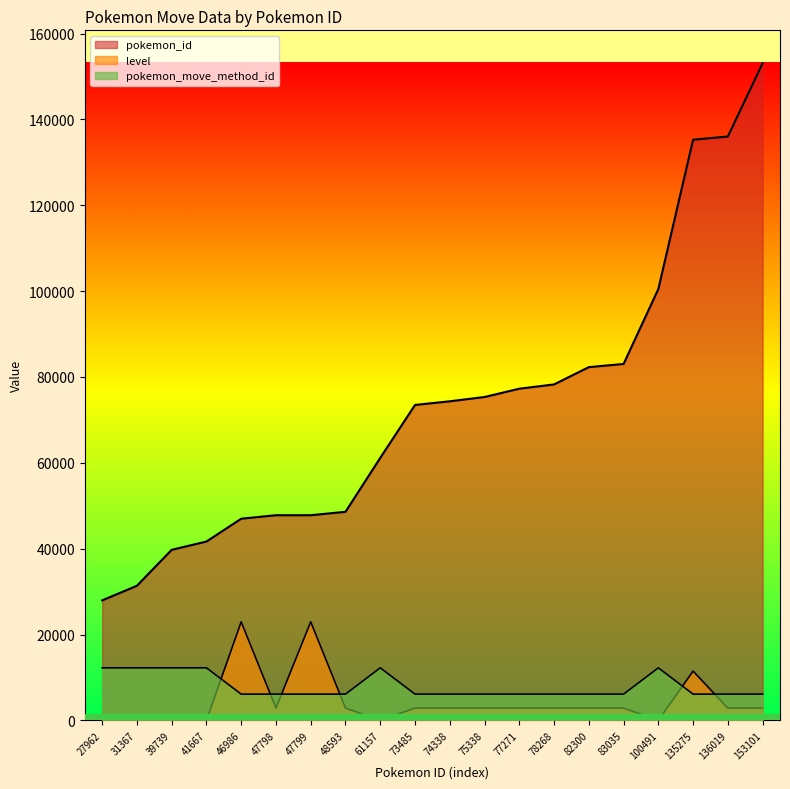

How many series are shown in this chart?

3